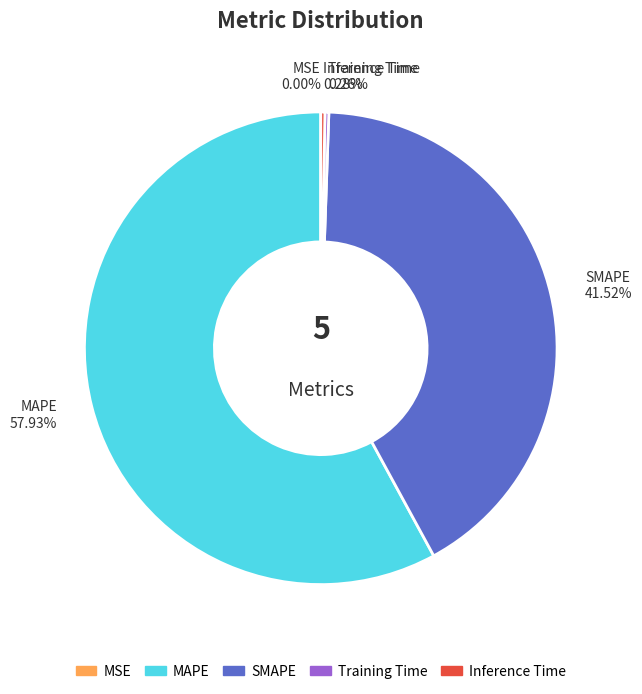

What is the majority slice?

MAPE